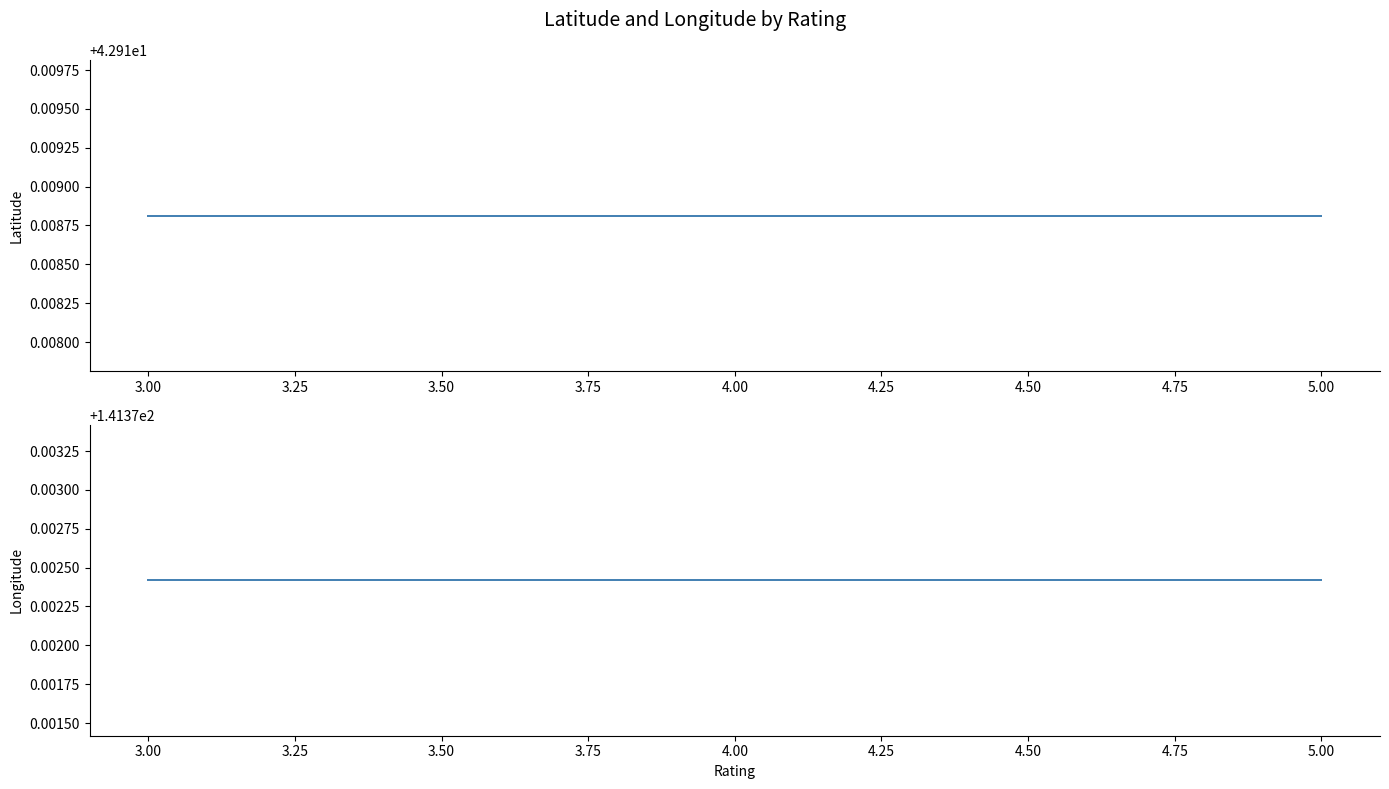

What is the maximum value for Latitude?

42.9